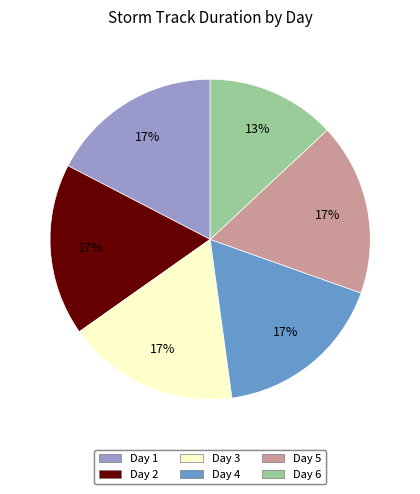

Does any single category account for the majority?

No